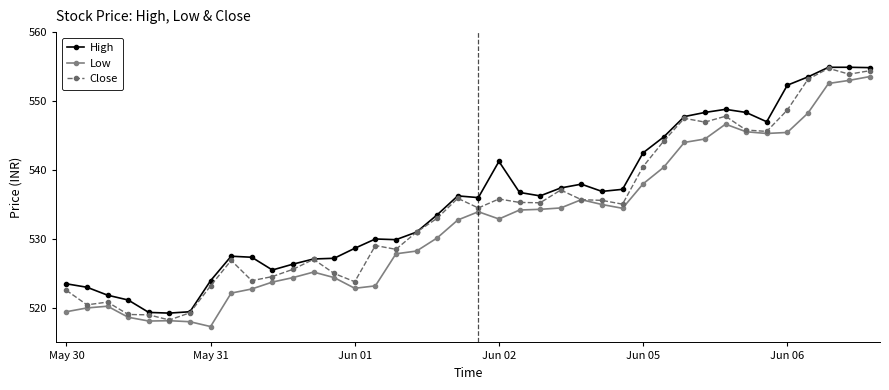

Rank the series by their average value, from highest to lowest.

High, Close, Low